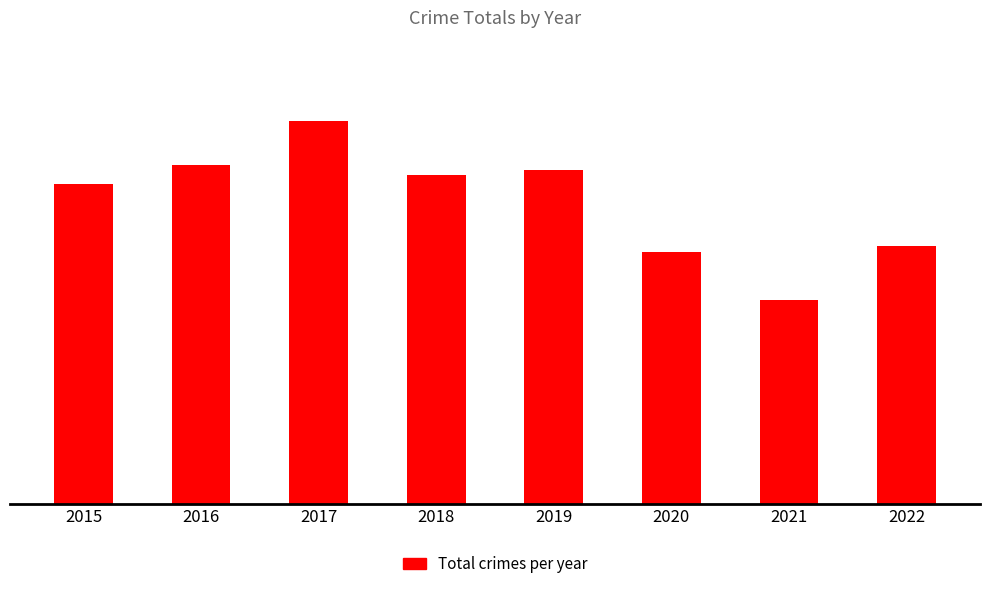

What is the difference between the second highest and minimum values?

479